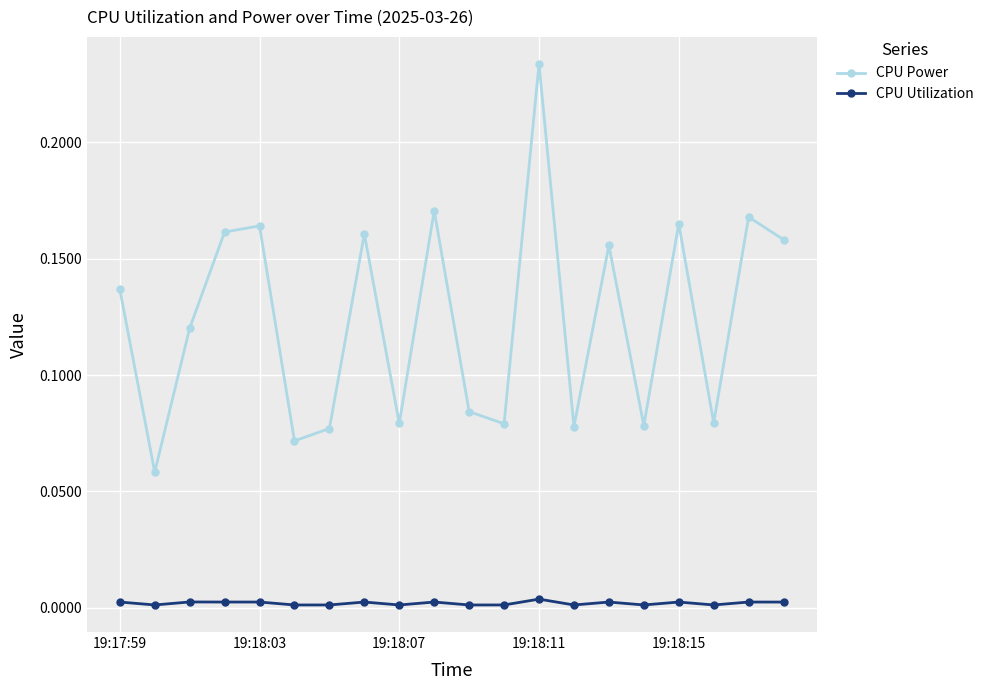

Rank the series by their maximum value, from lowest to highest.

CPU Utilization, CPU Power